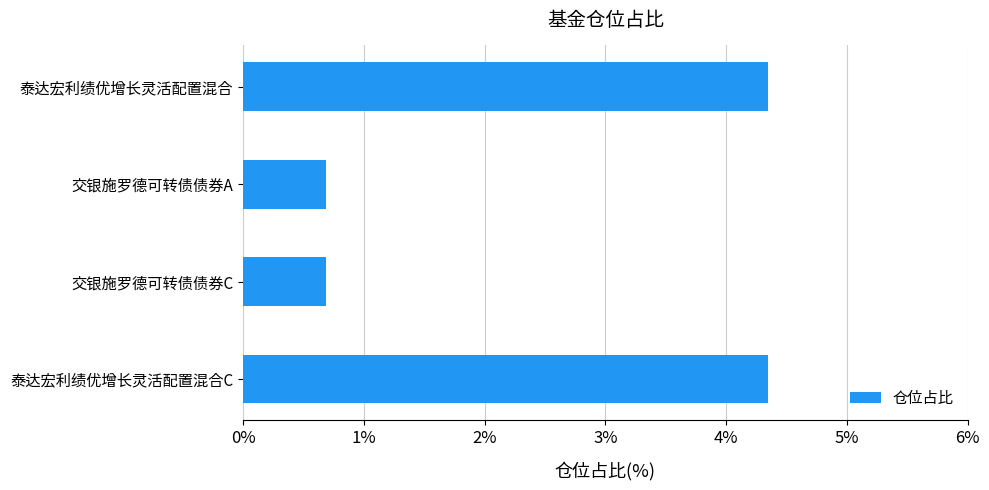

Is it true that the value at 泰达宏利绩优增长灵活配置混合 is 4.3?

True